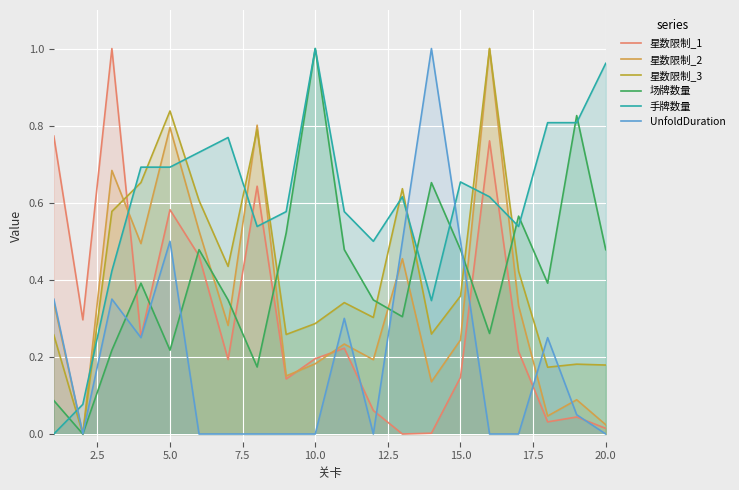

How many values in 星数限制_3 are above zero?

19